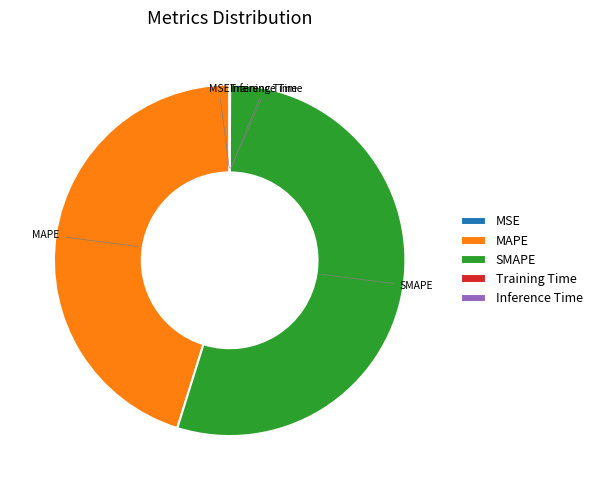

Which category accounts for the majority?

SMAPE